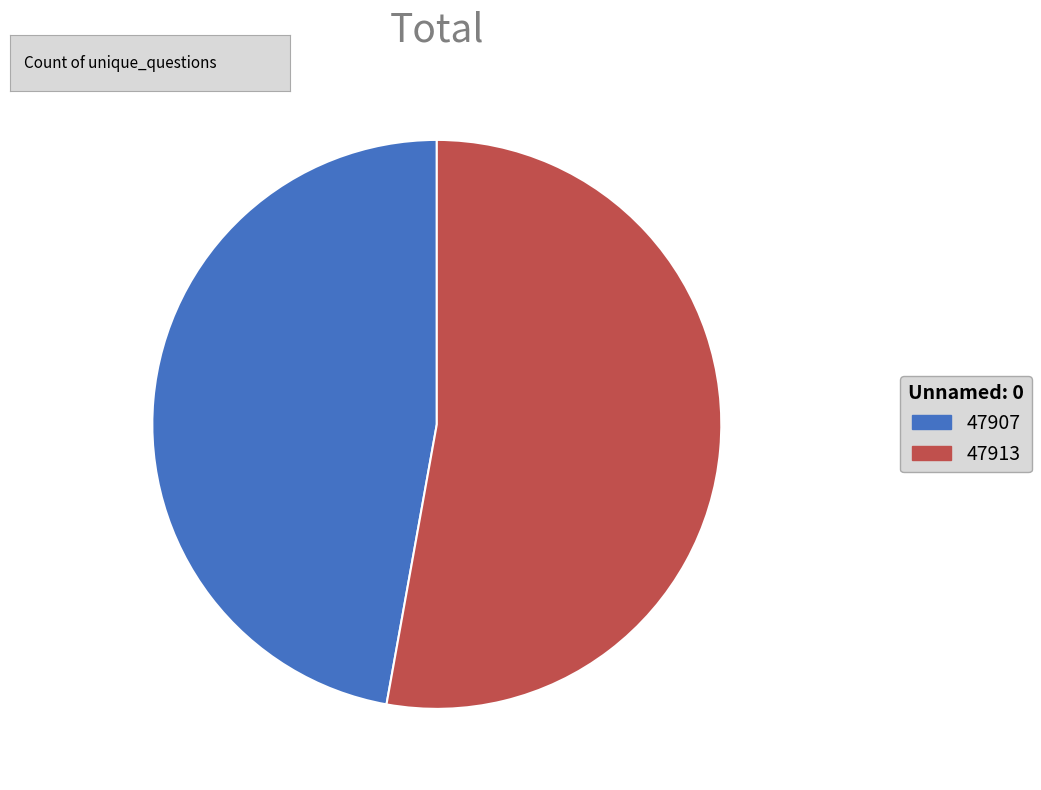

Does 47907 account for over 50% of the chart?

No